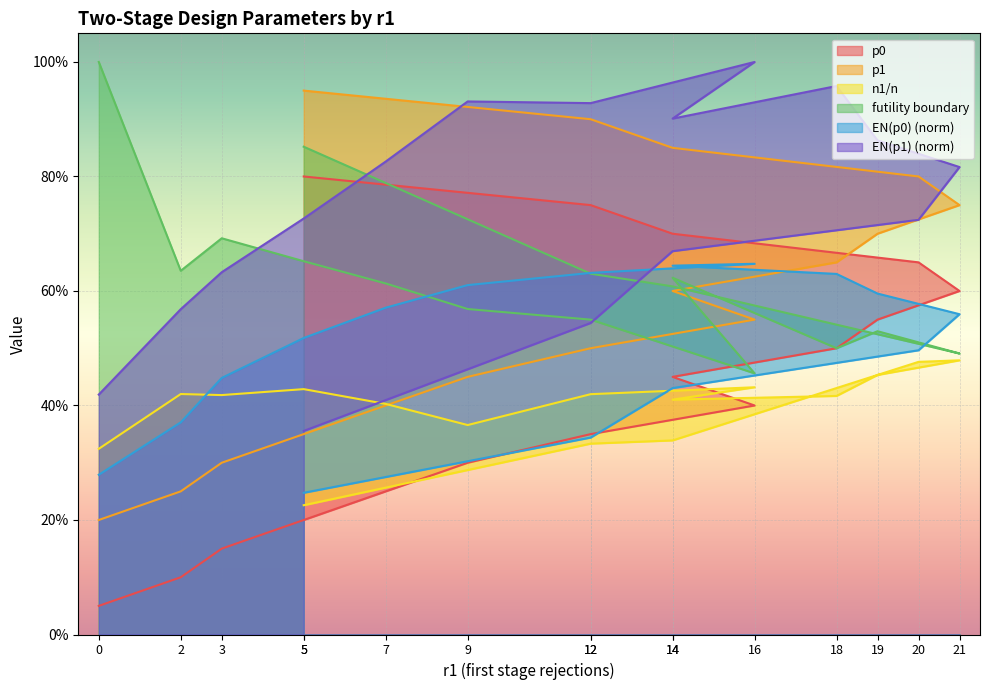

Between 20 and 21, which is larger?

20